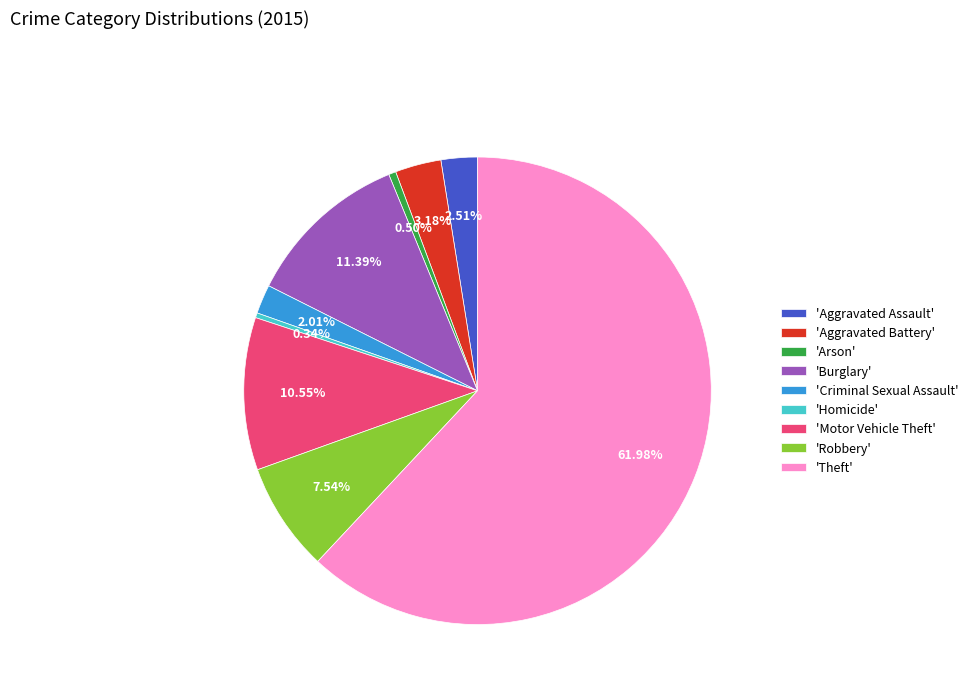

What is the largest slice in the pie chart?

'Theft'